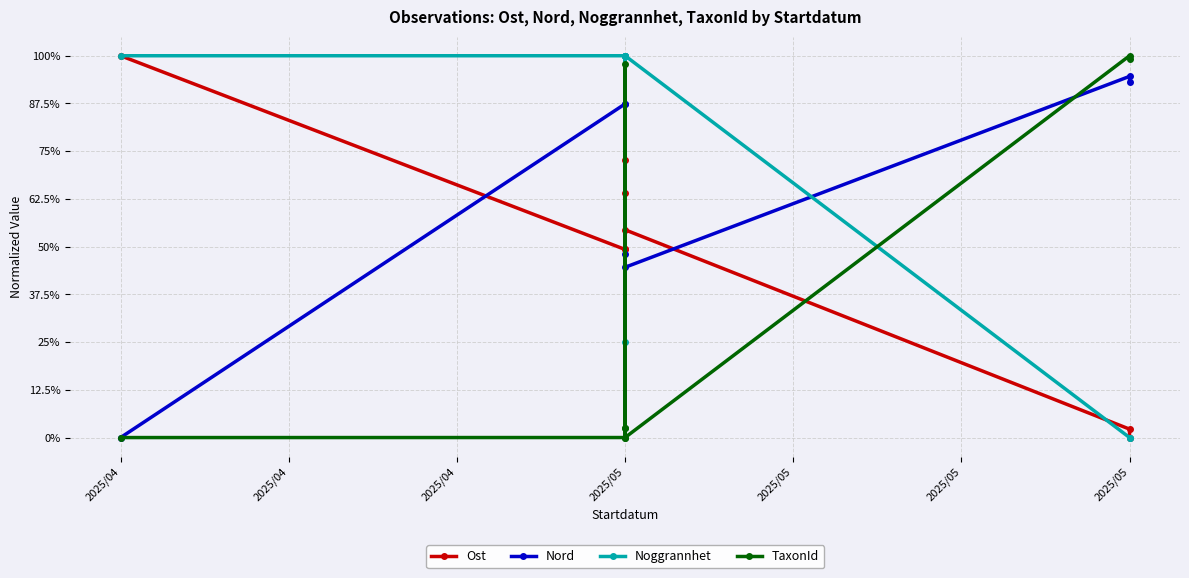

What is the difference between the Nord values at 2025/05 and 2025/04?

0.1